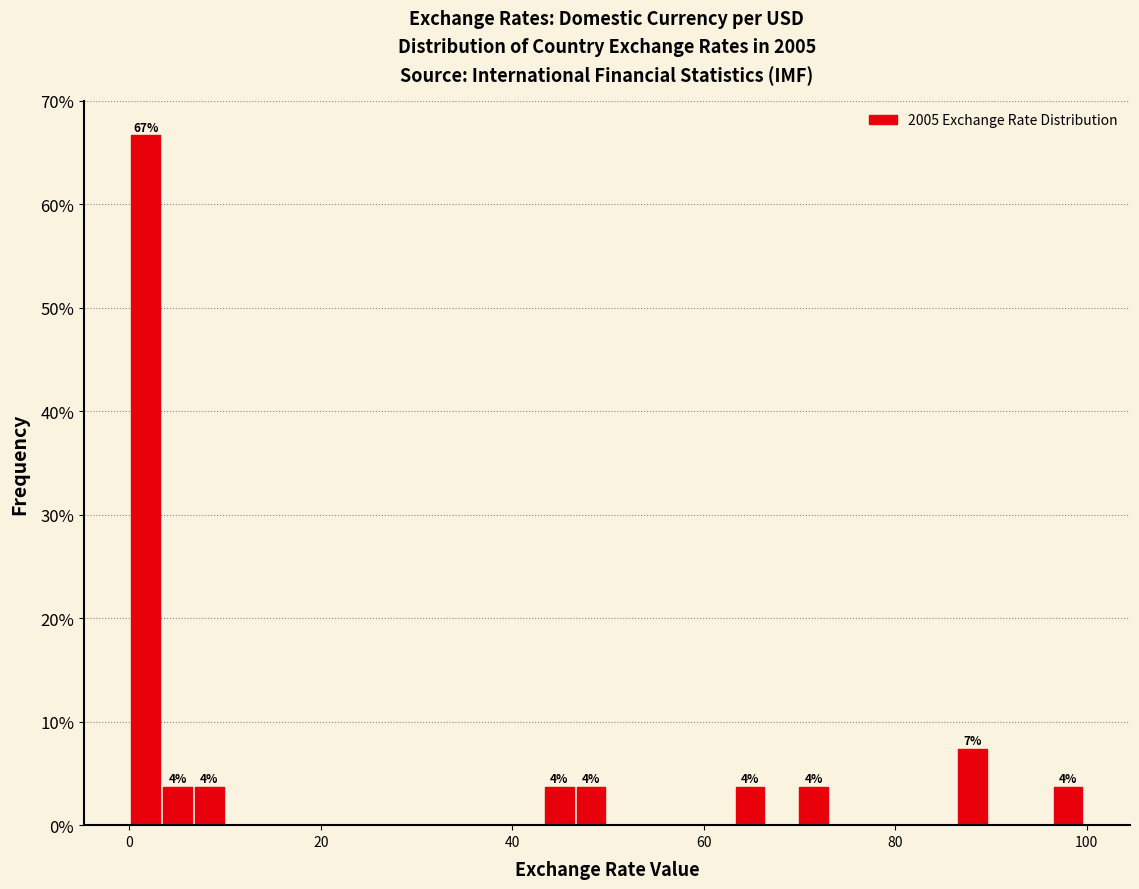

Around what value on the x-axis is the tallest bar? Give the approximate position of its centre, as read against the axis.

2